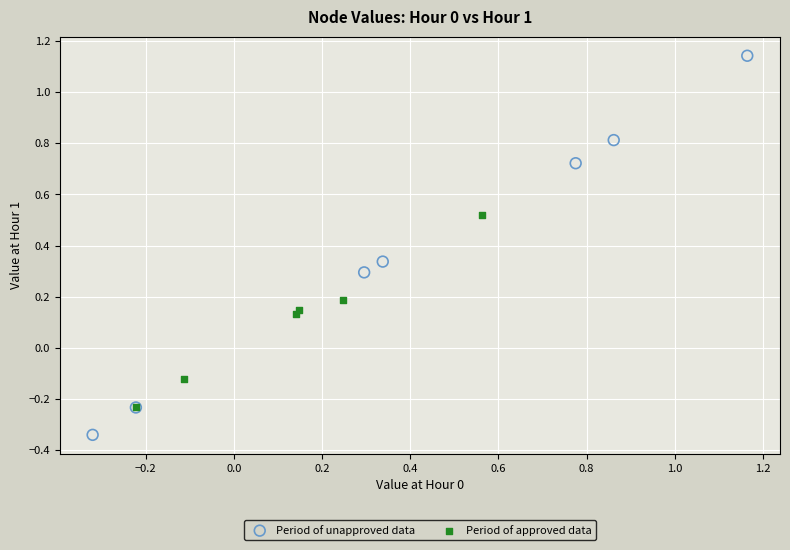

Which series contains the lowest Y value?

Period of unapproved data